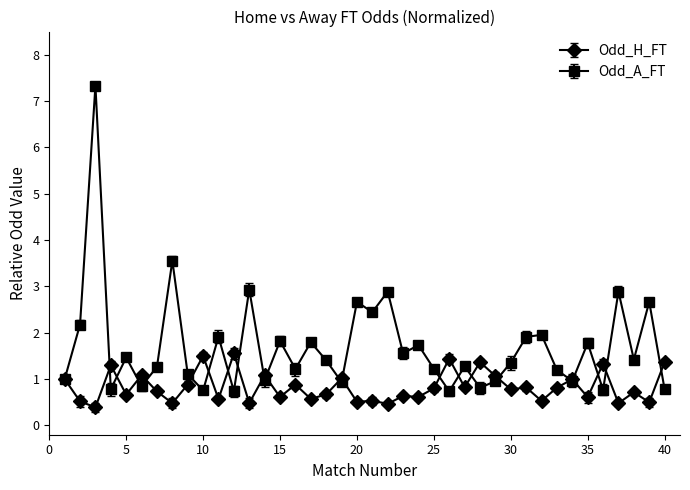

Count the number of categories in the chart.

40